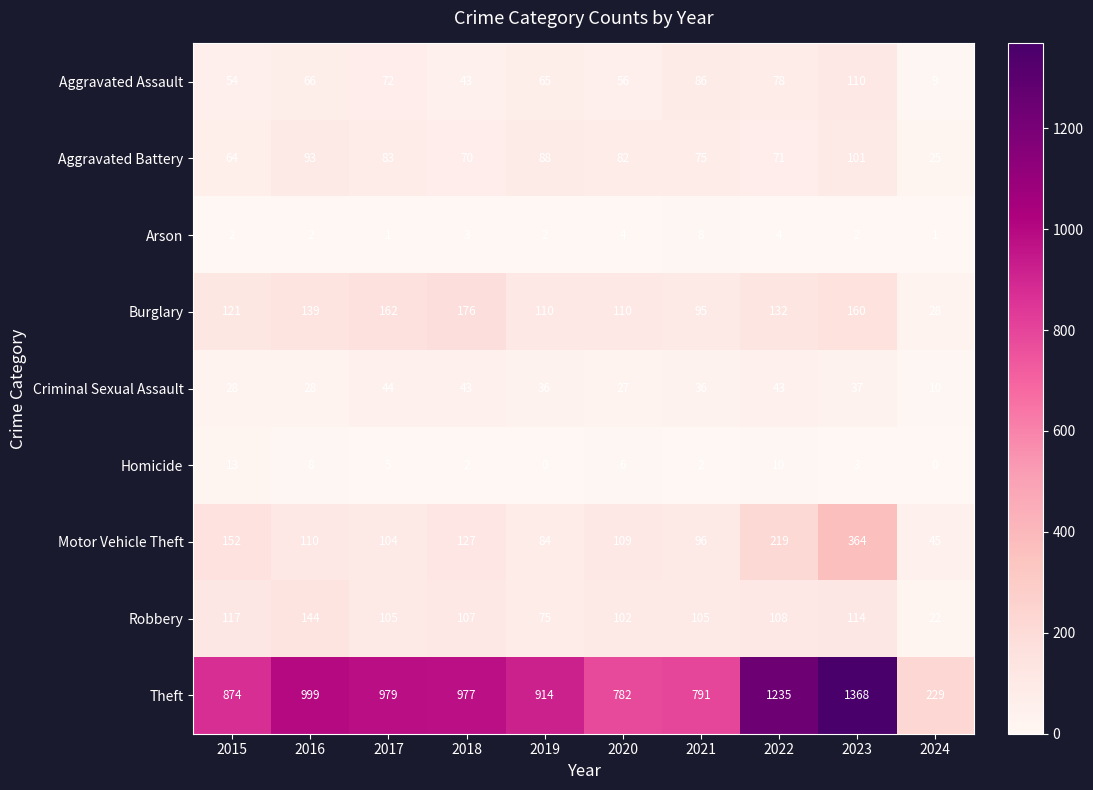

The Arson series shows 1 at 2018. True or false?

False